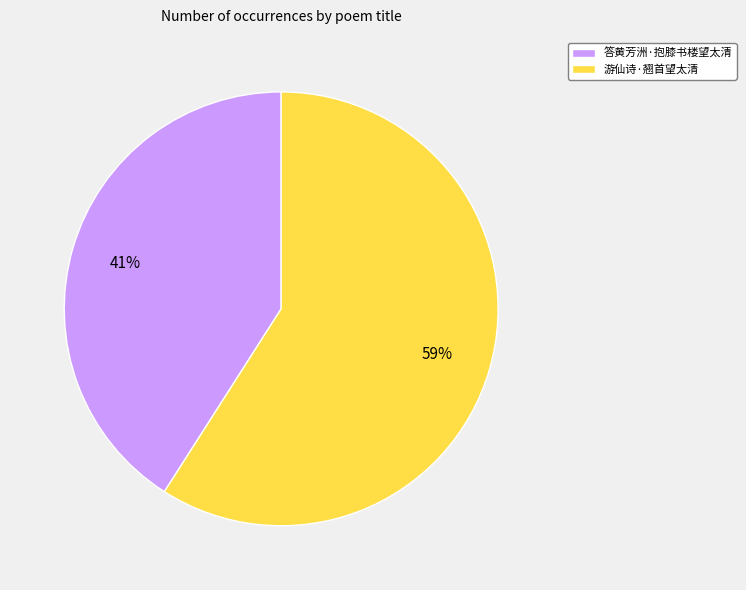

To the nearest percent, what is the difference between the 游仙诗·翘首望太清 and 答黄芳洲·抱膝书楼望太清 slice percentages?

18%